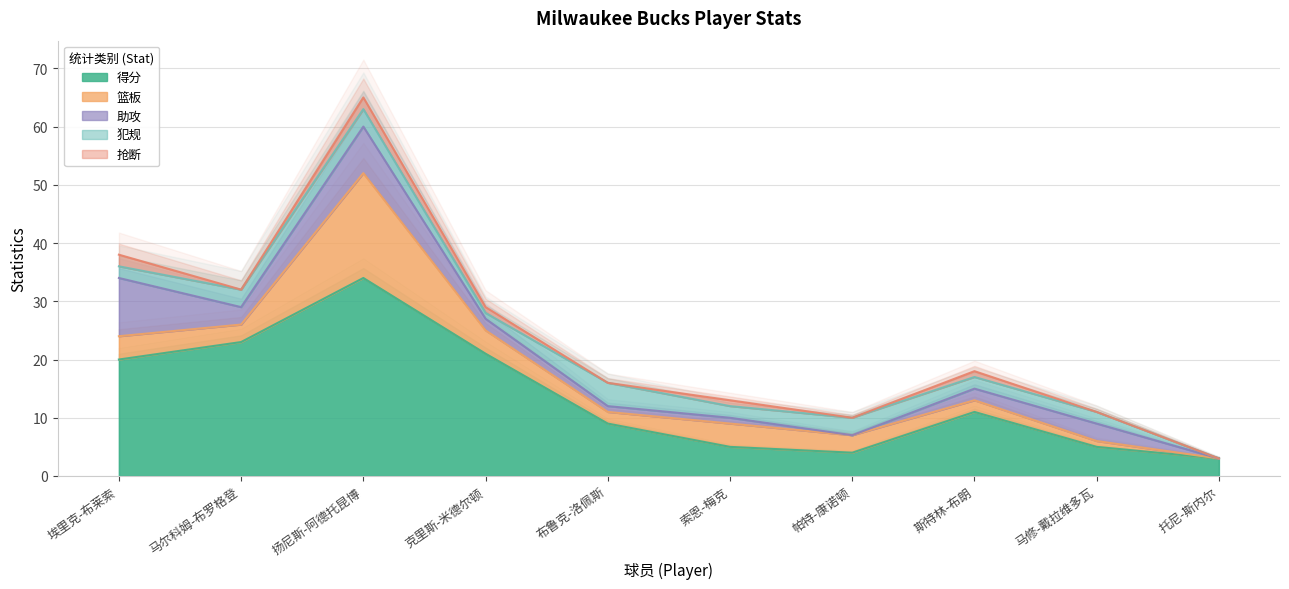

What is the sum of all 助攻 values?

30